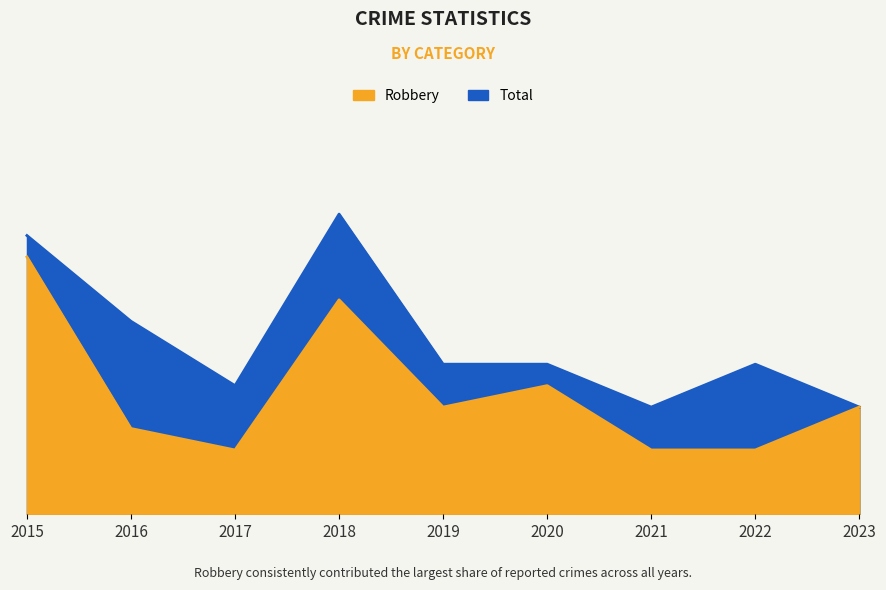

Reading left to right, what are all the values shown in this chart?

Robbery: 2015=12	2016=4	2017=3	2018=10	2019=5	2020=6	2021=3	2022=3	2023=5
Total: 2015=13	2016=9	2017=6	2018=14	2019=7	2020=7	2021=5	2022=7	2023=5